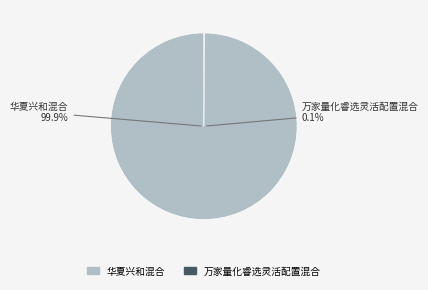

Rank the categories by value from highest to lowest.

华夏兴和混合, 万家量化睿选灵活配置混合